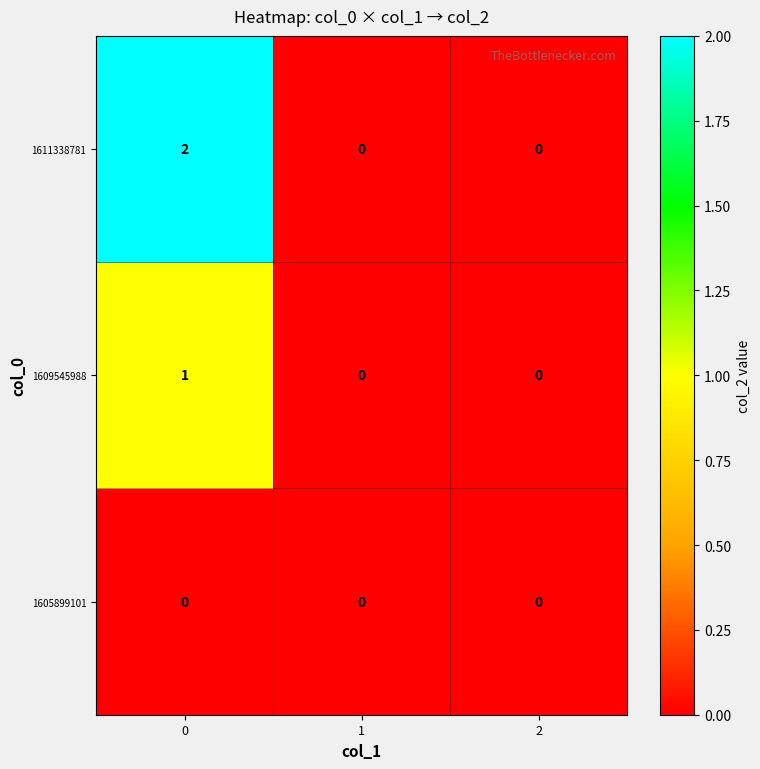

List the series in order of their overall mean, highest first.

1611338781, 1609545988, 1605899101